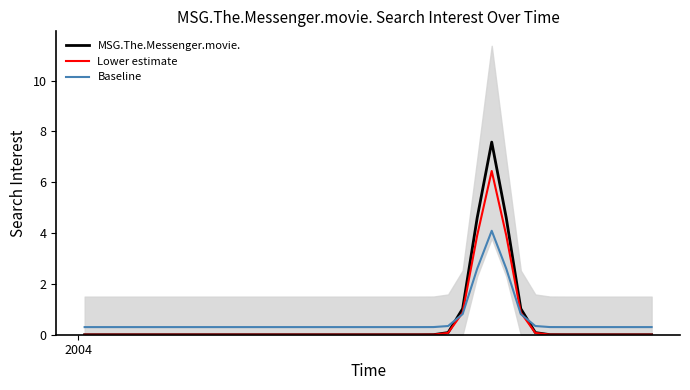

How many intersections are there between Baseline and MSG.The.Messenger.movie.?

2